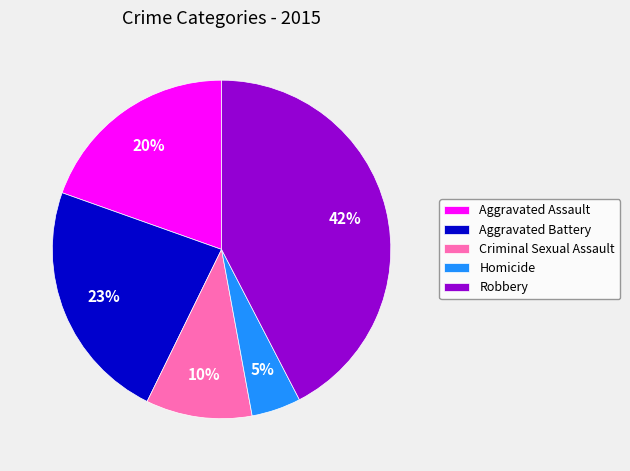

What is the smallest slice in the pie chart?

Homicide